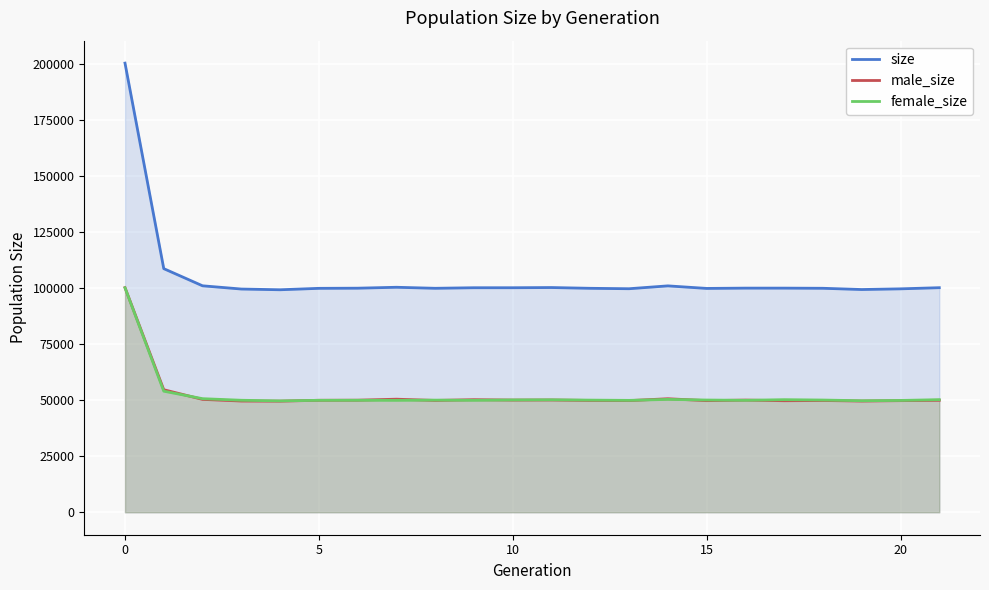

Between 17 and 18, which series saw the biggest shift?

female_size